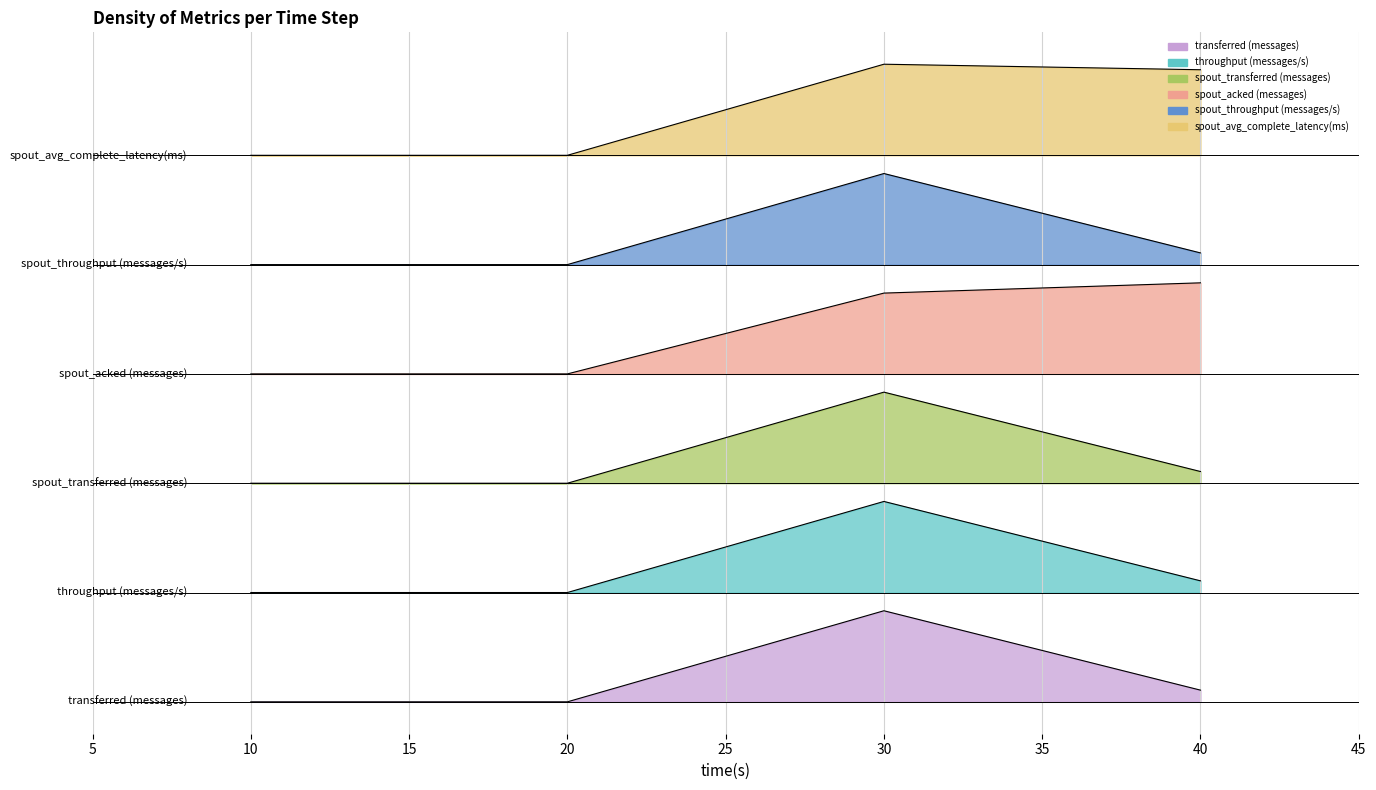

The spout_avg_complete_latency(ms) series shows 6.0 at 20. True or false?

True